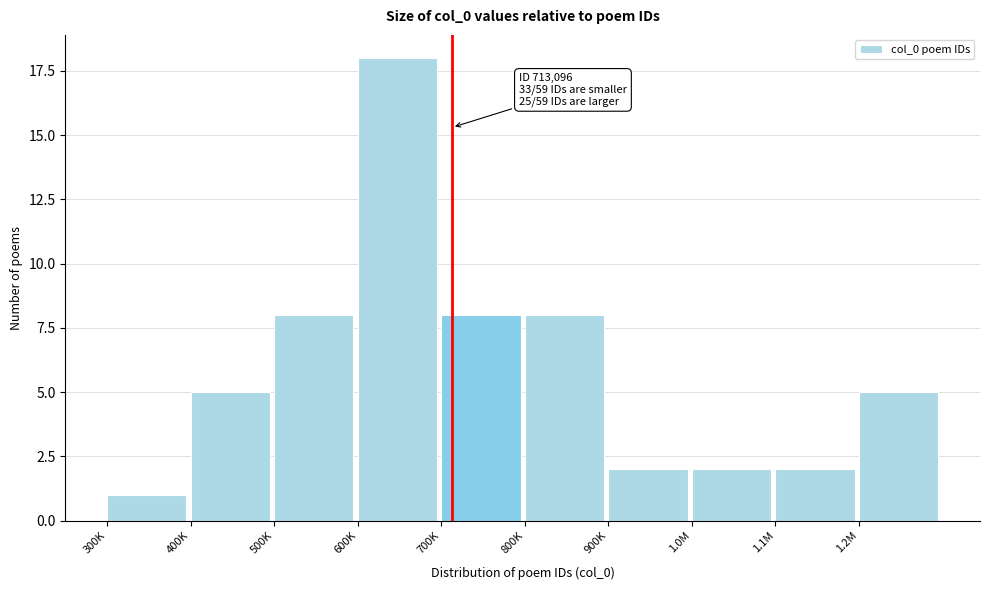

Reading left to right, transcribe all the data shown in this chart.

1	5	8	18	8	8	2	2	2	5